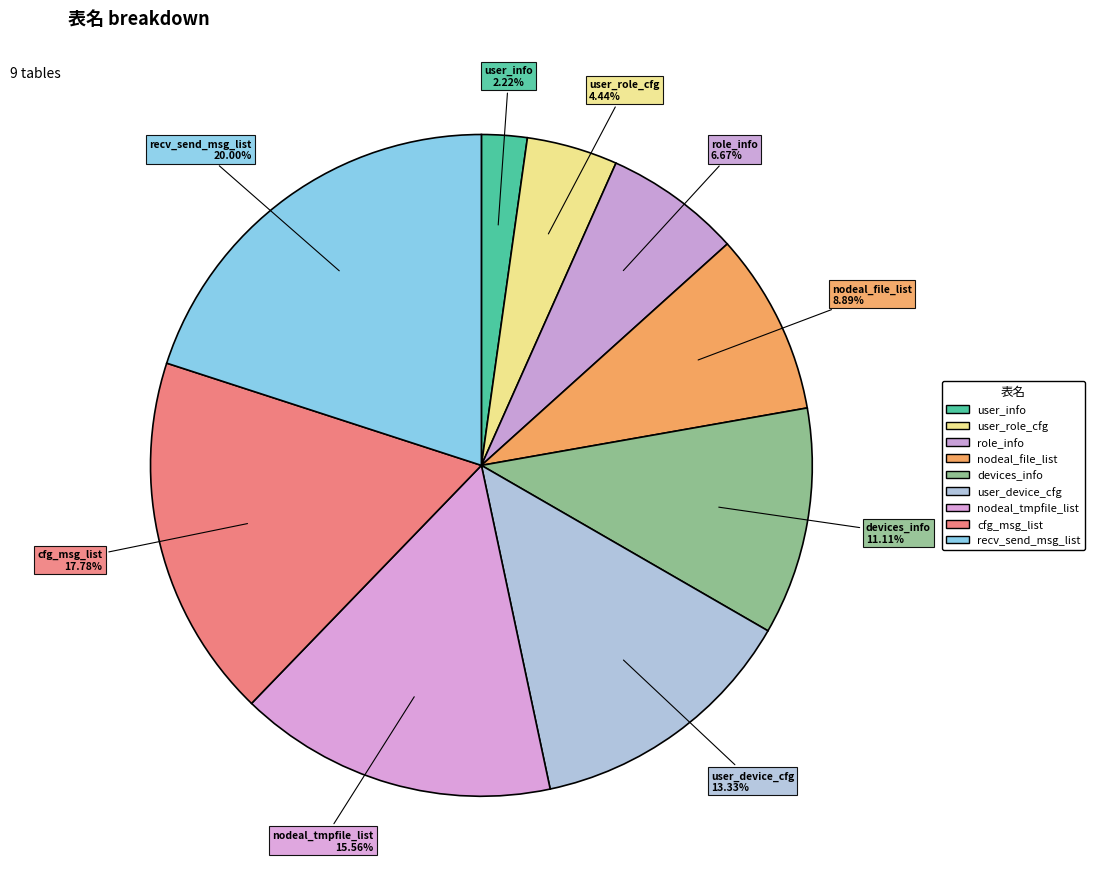

What portion of the pie excludes nodeal_tmpfile_list?

84.4%